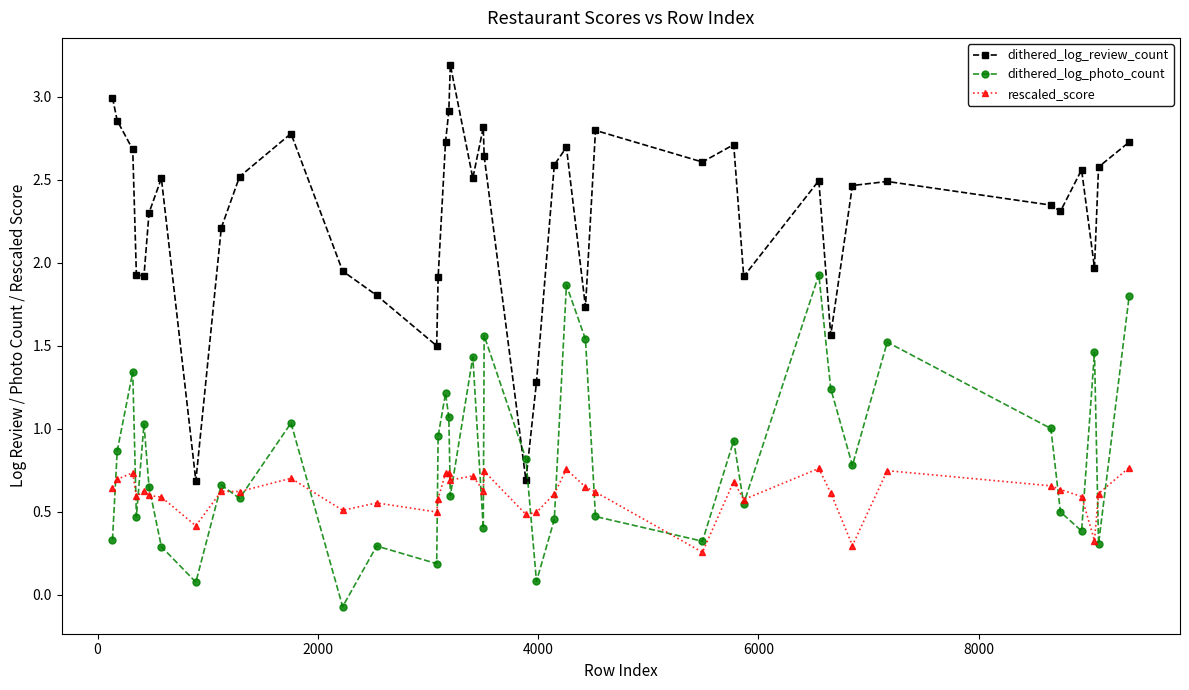

True or false: rescaled_score has more than 0 interior local peaks.

True